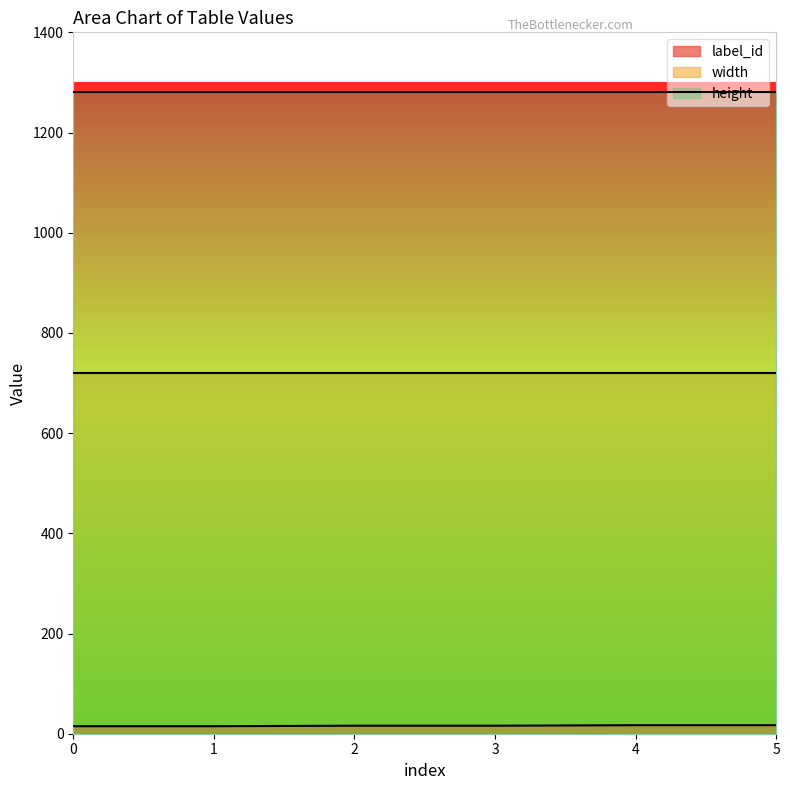

What is the minimum value shown in the chart?

15